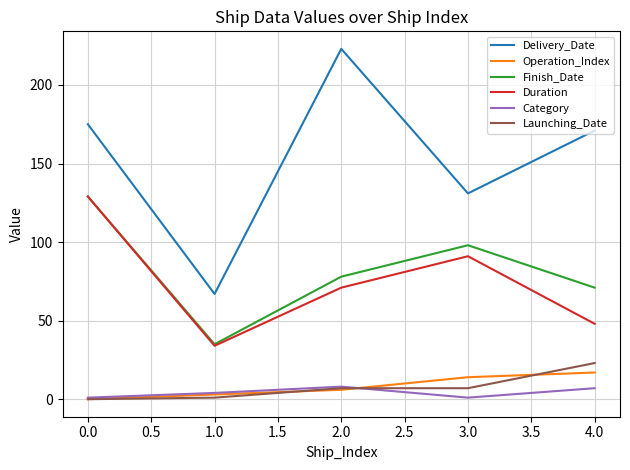

Is the value of Launching_Date at 3.0 greater than the value of Delivery_Date at 1.0?

No